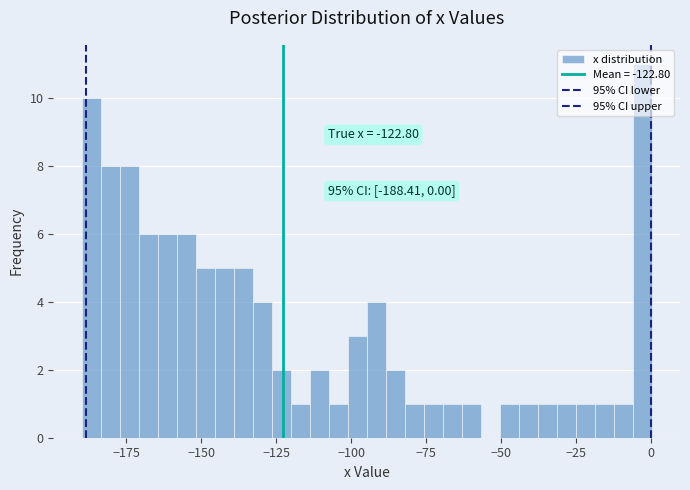

Read against the x-axis, roughly where is the centre of the tallest bar?

-5